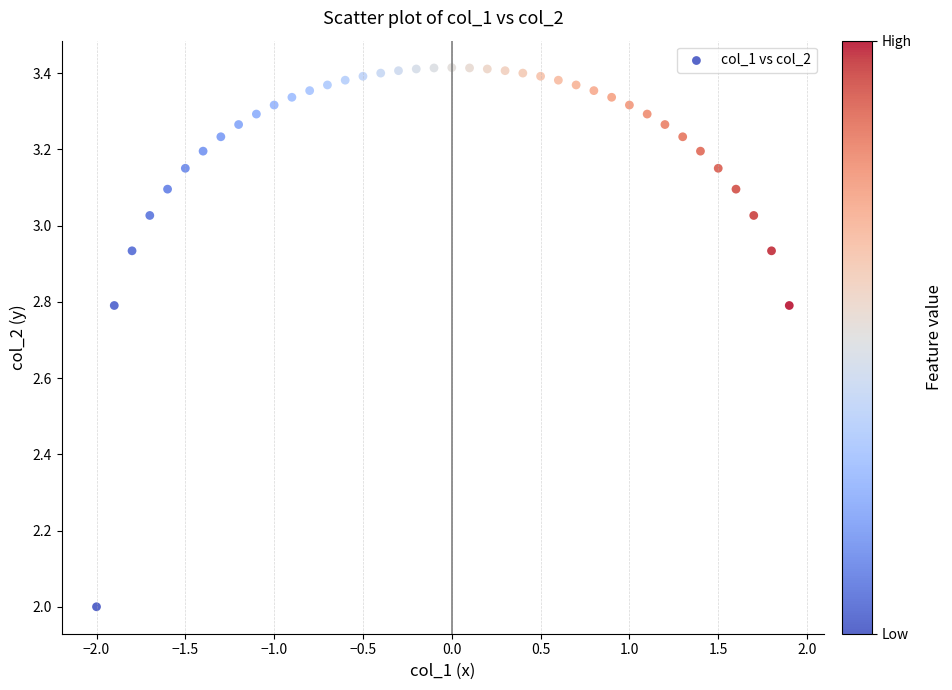

What is the range of Y values (max minus min)?

1.4